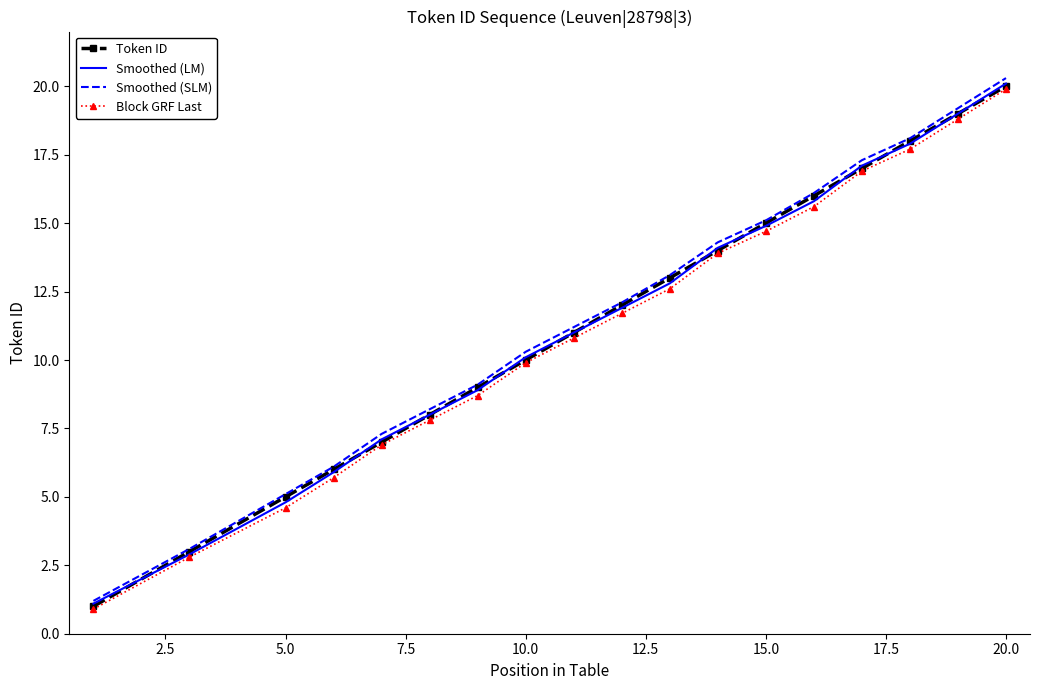

Which series has the widest spread of values?

Smoothed (SLM)